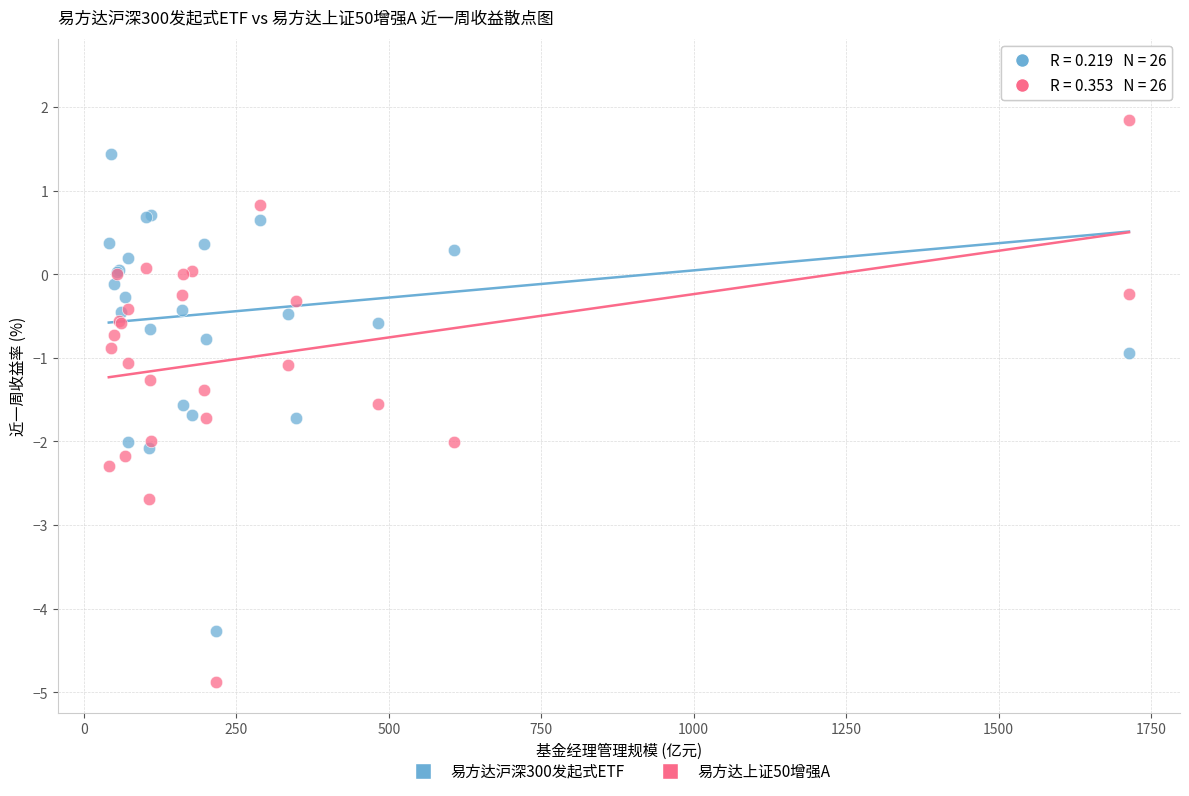

Which series contains the lowest Y value?

易方达上证50增强A